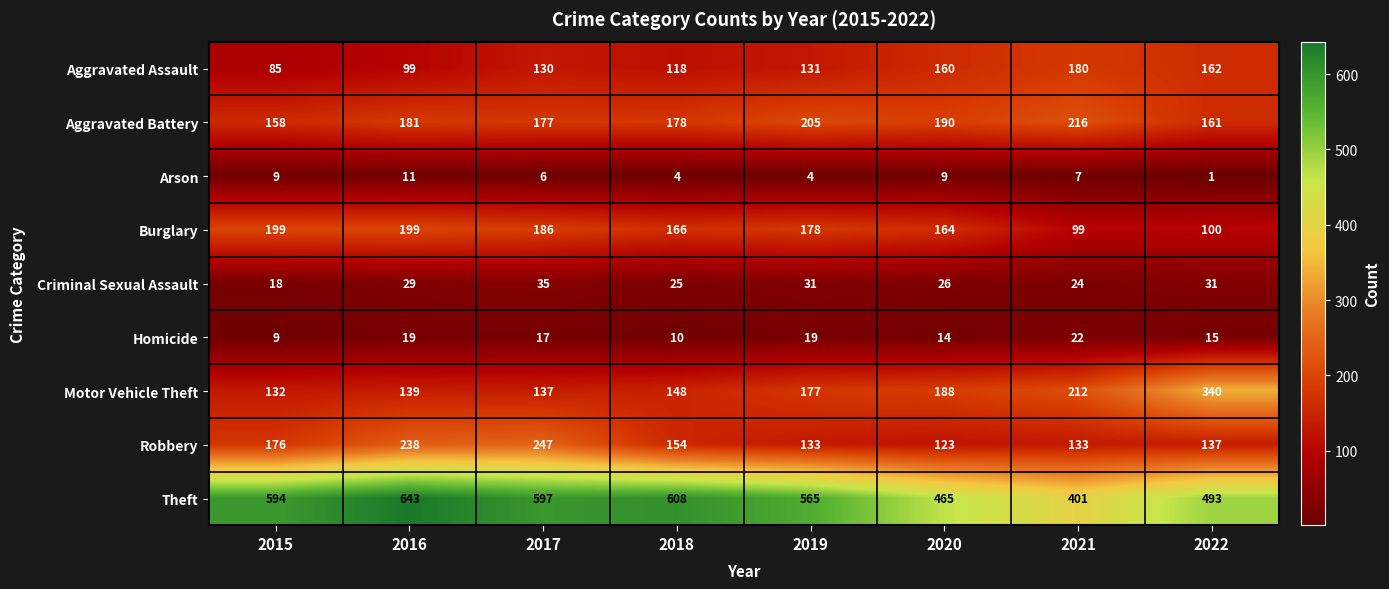

Which series changed the most between 2015 and 2020?

Theft